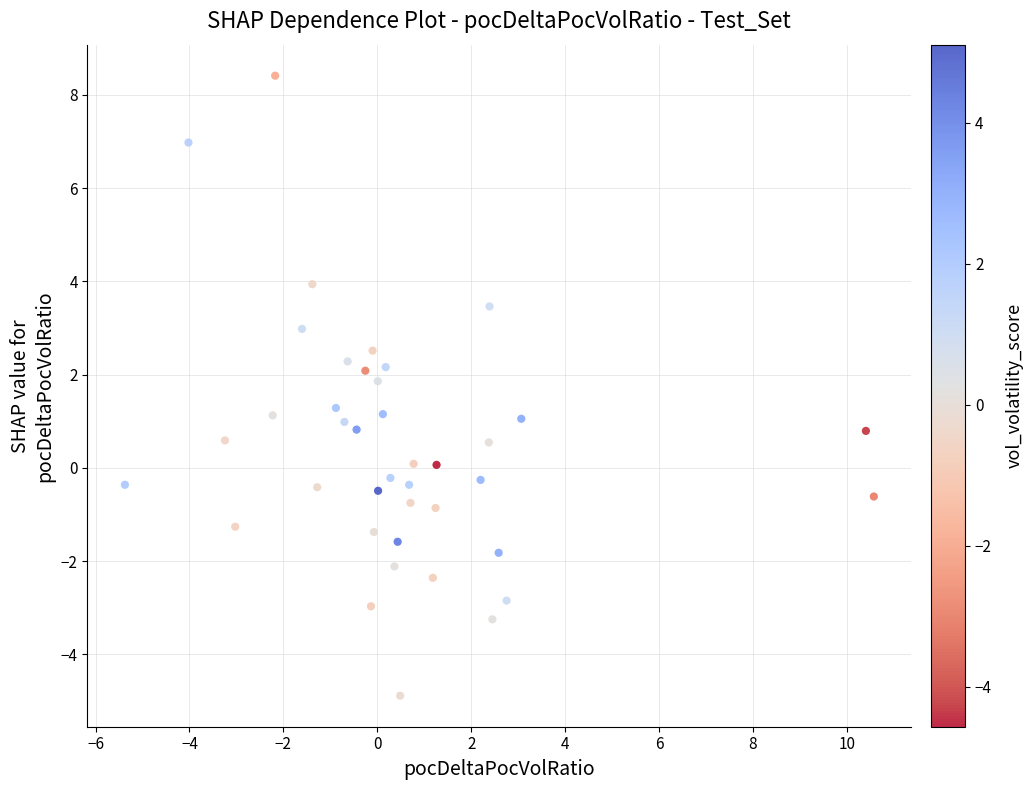

What is the range of Y values (max minus min)?

13.3